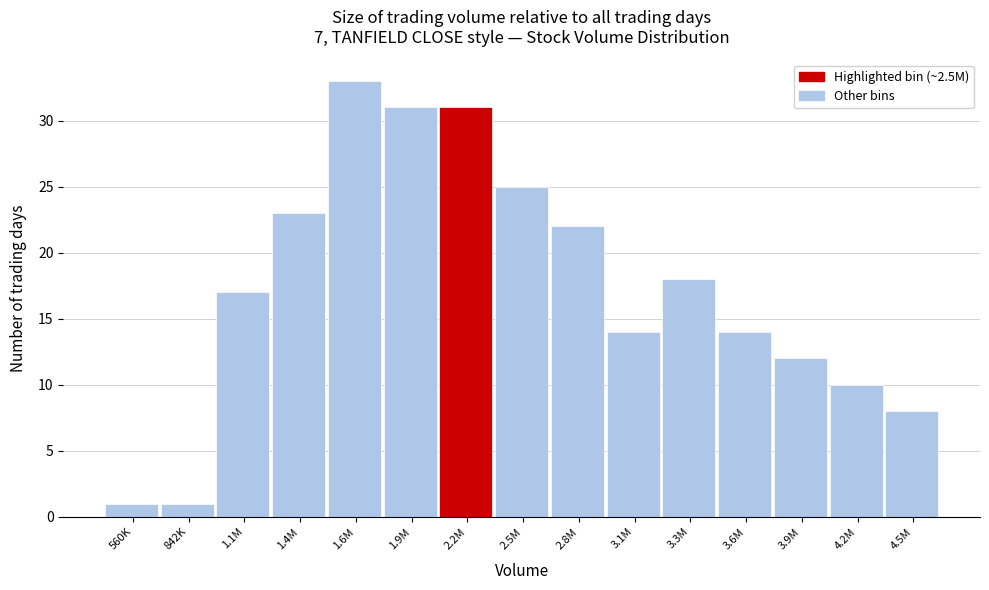

Reading left to right, transcribe all the data shown in this chart.

560K=1	842K=1	1.1M=17	1.4M=23	1.6M=33	1.9M=31	2.2M=31	2.5M=25	2.8M=22	3.1M=14	3.3M=18	3.6M=14	3.9M=12	4.2M=10	4.5M=8